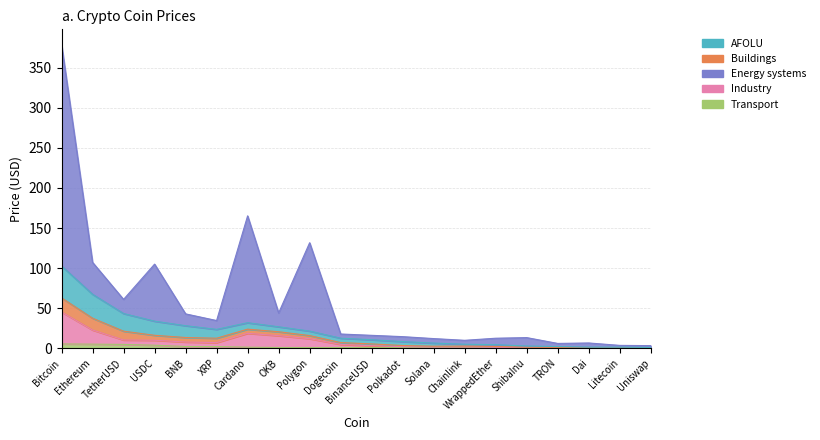

Rank the categories by Transport value from highest to lowest.

Bitcoin, Ethereum, TetherUSD, USDC, BNB, XRP, Cardano, OKB, Polygon, Dogecoin, BinanceUSD, Polkadot, Solana, Chainlink, WrappedEther, ShibaInu, TRON, Dai, Litecoin, Uniswap